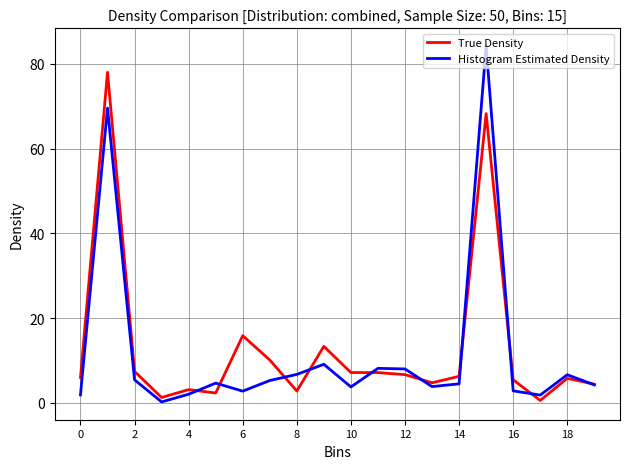

What is the highest value of the True Density series?

78.0